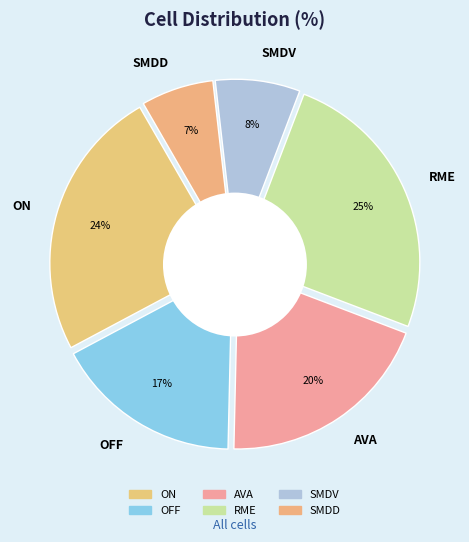

The SMDV slice represents 8% of the pie. True or false?

True